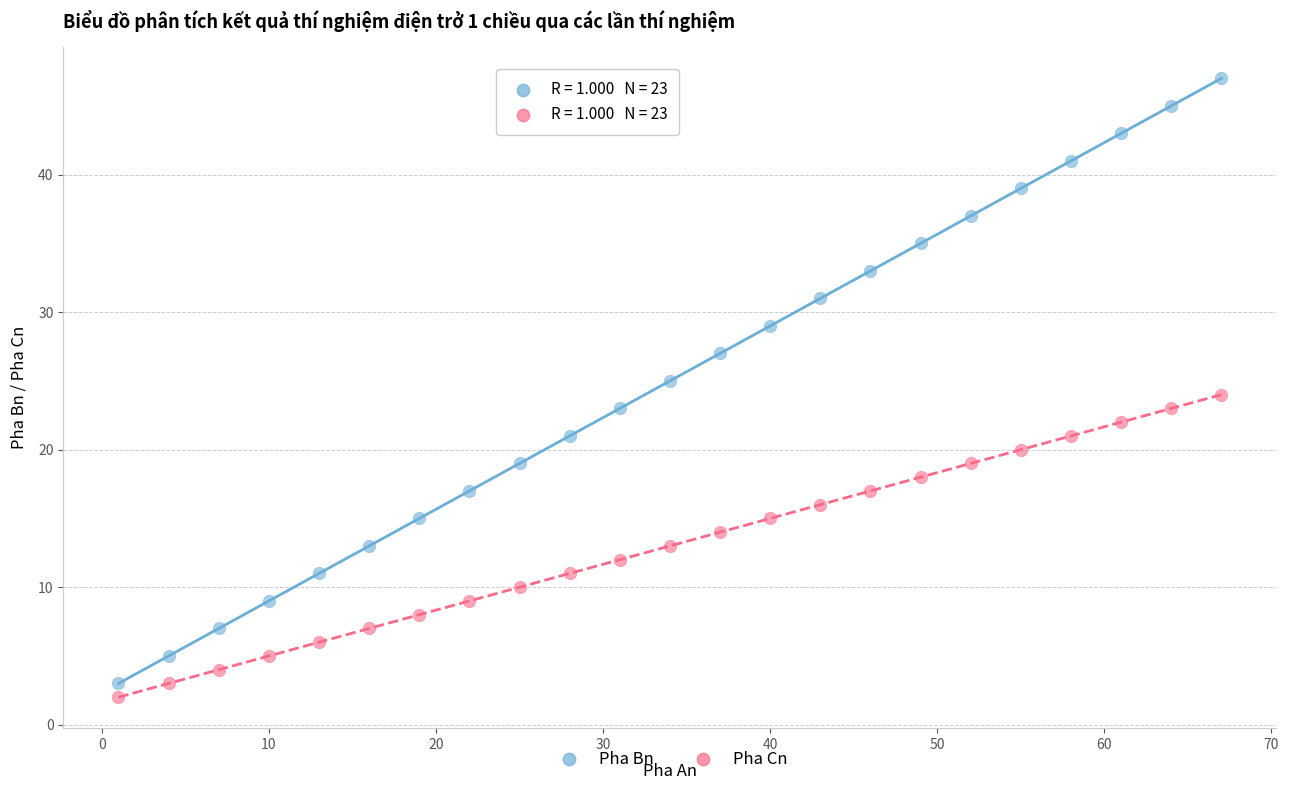

What are all the series names shown in the legend?

Pha Bn, Pha Cn